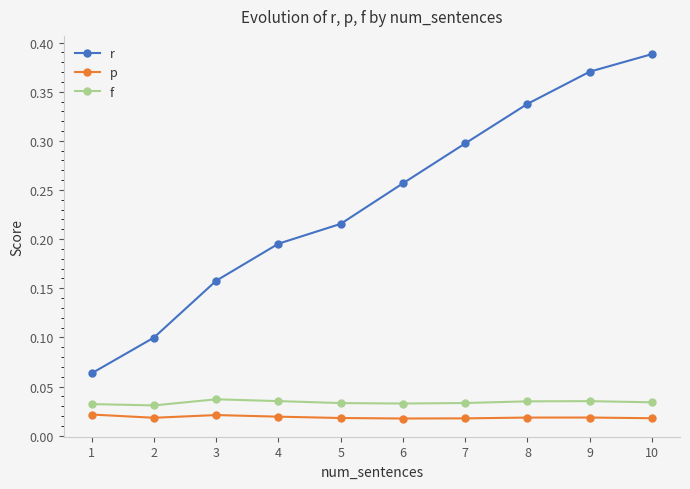

What is the sum of the r values at 4 and 9?

0.6